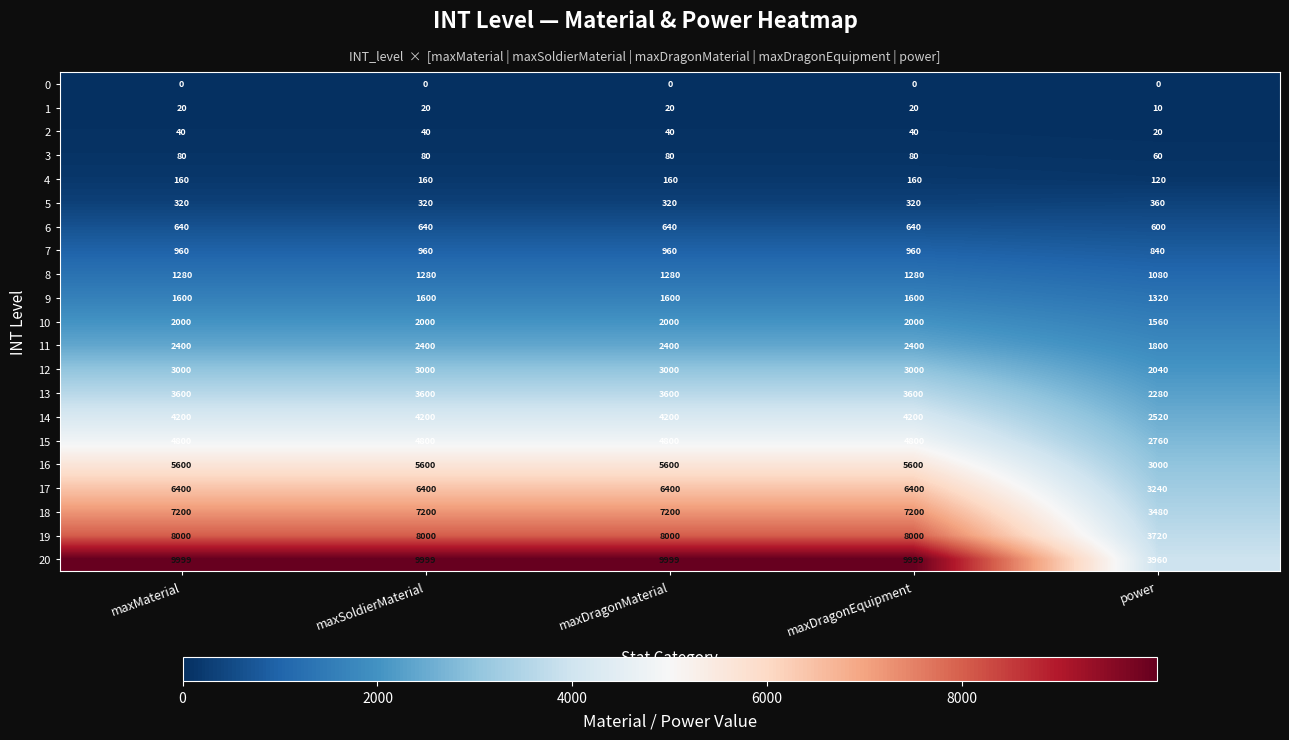

What is the average value of the 3 series?

76